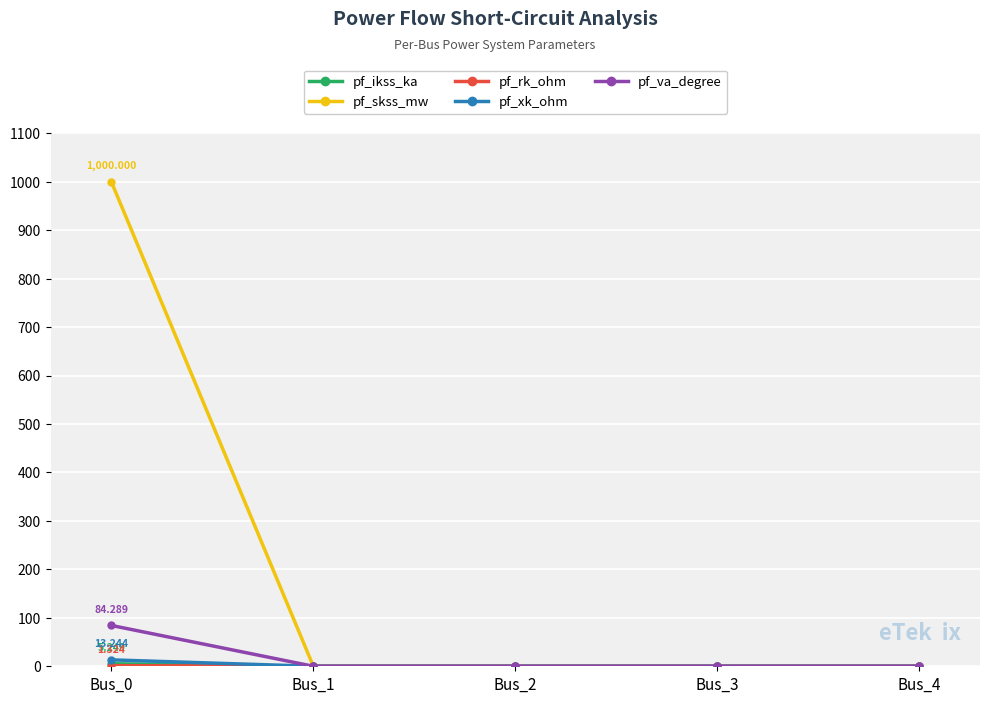

Which series has the largest total across all categories?

pf_skss_mw